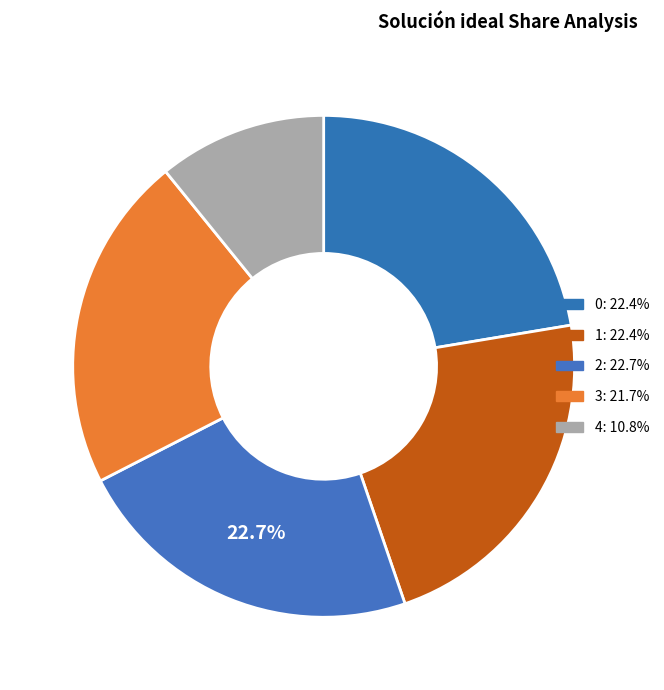

What percentage do 3 and 0 together represent?

44.1%